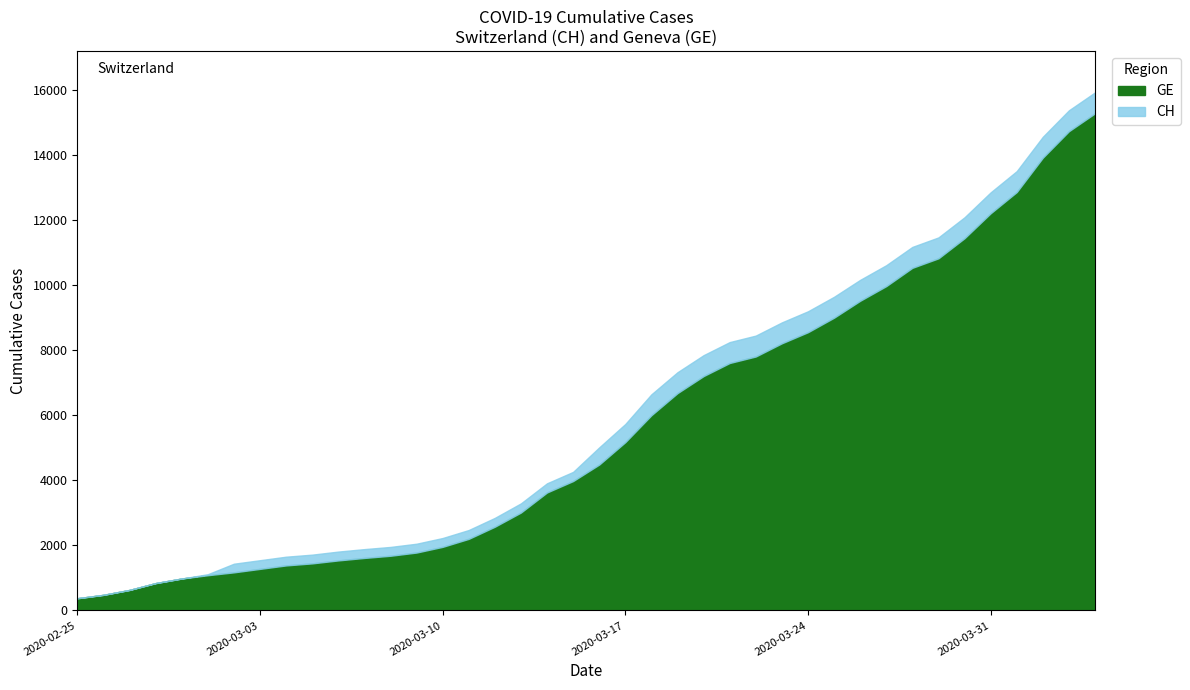

Is the value of GE at 35 greater than the value of CH at 14?

Yes